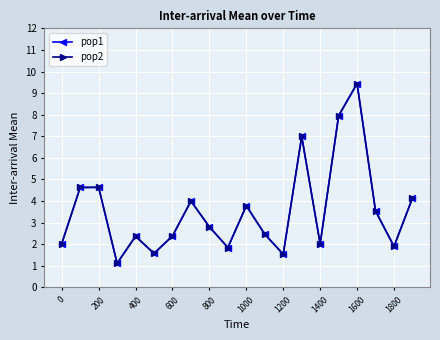

What is the minimum value for pop2?

1.1